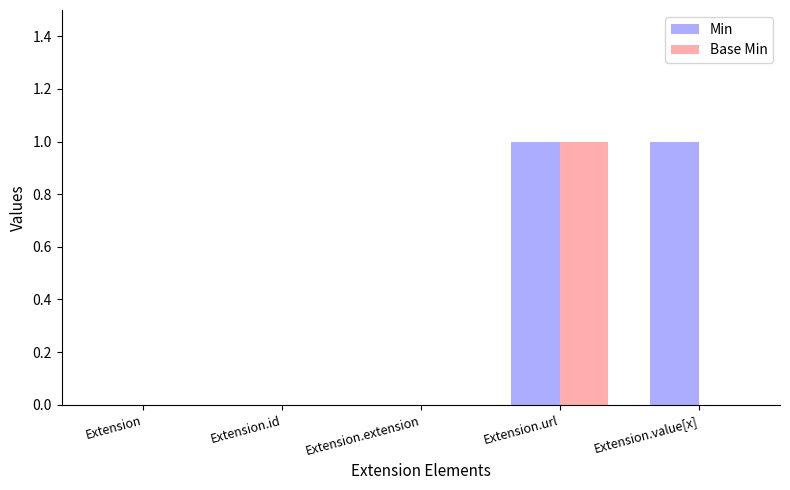

The value of Base Min at Extension.value[x] is 0. True or false?

True